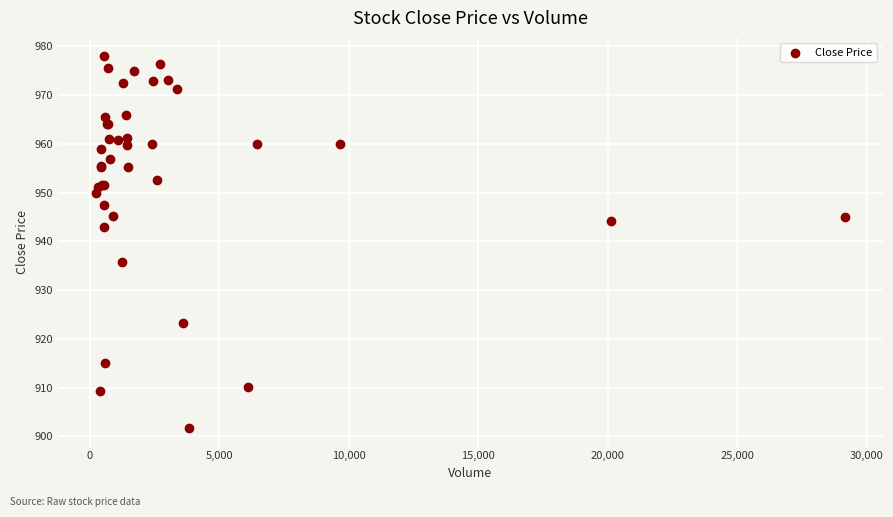

What Y value in the scatter plot is closest to 939?

935.9